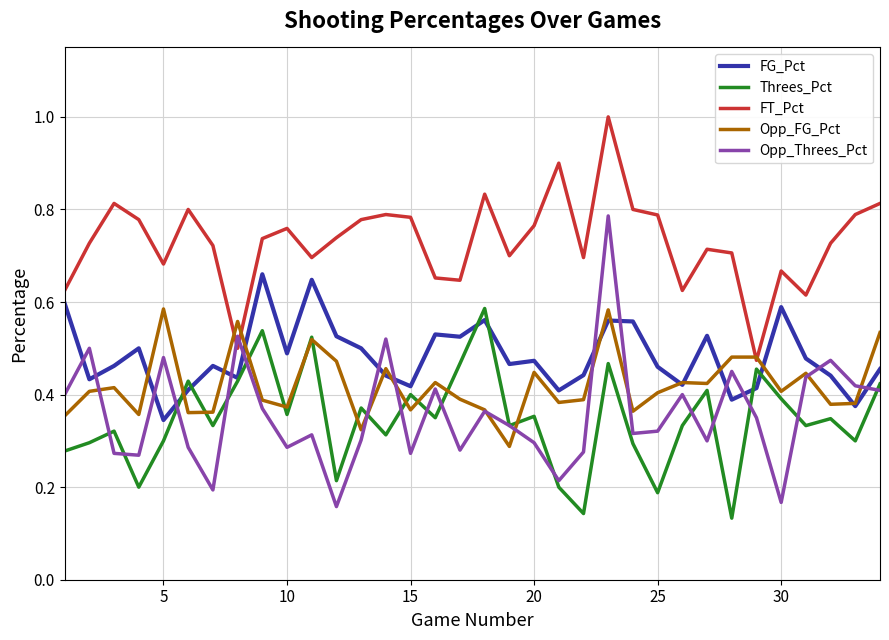

After their last crossing, which series has the higher values: Opp_FG_Pct or FT_Pct?

FT_Pct